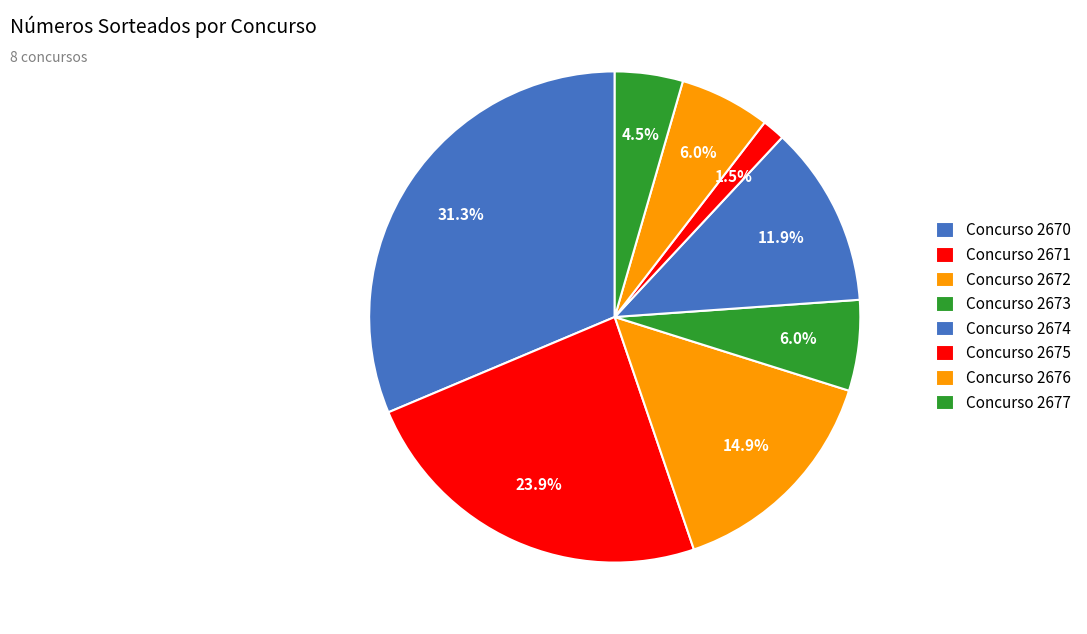

To the nearest percent, what is the average slice percentage?

12%